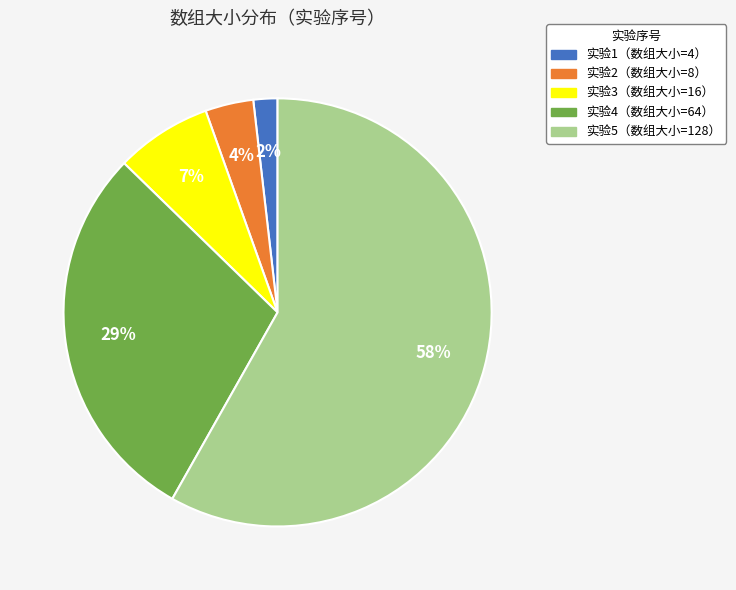

True or false: 实验5（数组大小=128） accounts for 52% of the total.

False